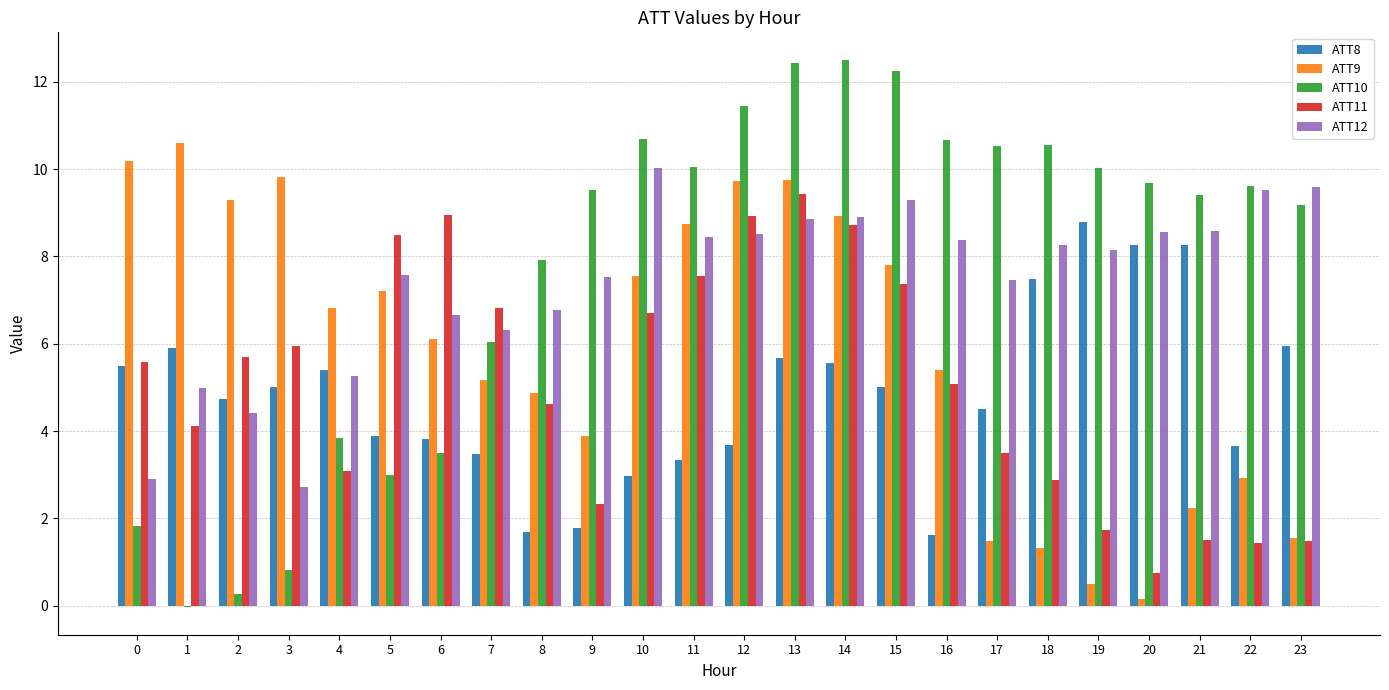

The value of ATT10 at 0 is 0.4. True or false?

False